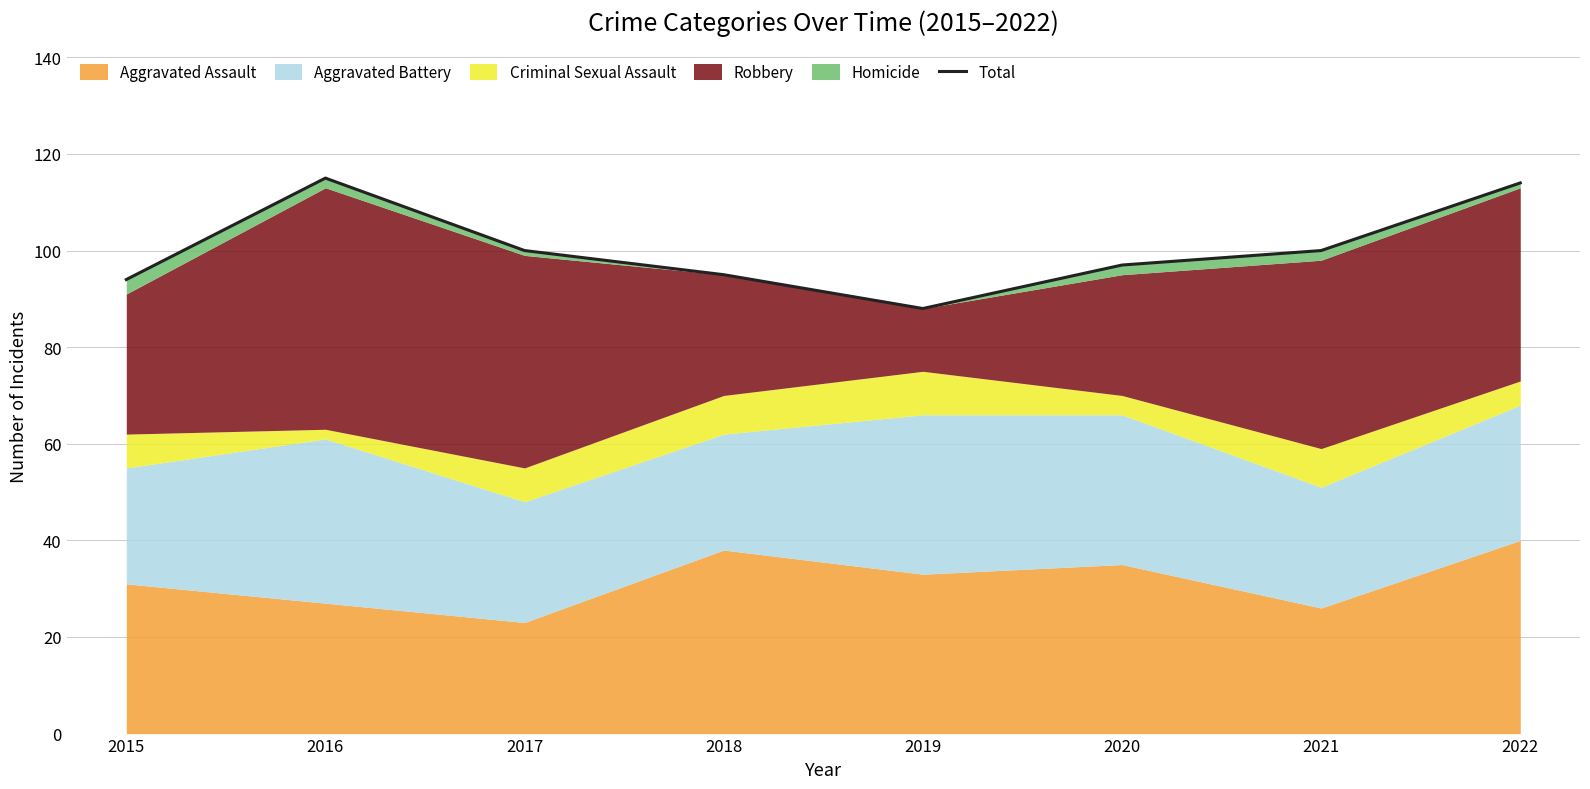

Reading left to right, list all the values displayed in this chart.

94	115	100	95	88	97	100	114